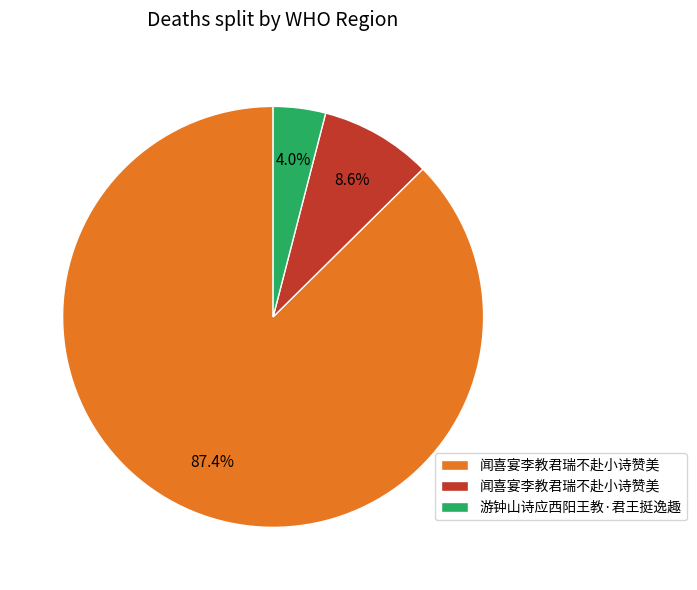

How many slices are in this pie chart?

3